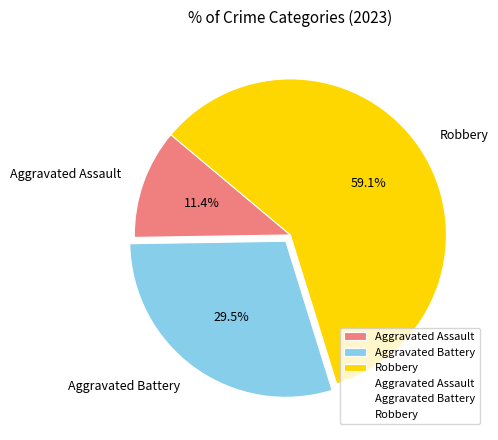

What is the smallest slice in the pie chart?

Aggravated Assault